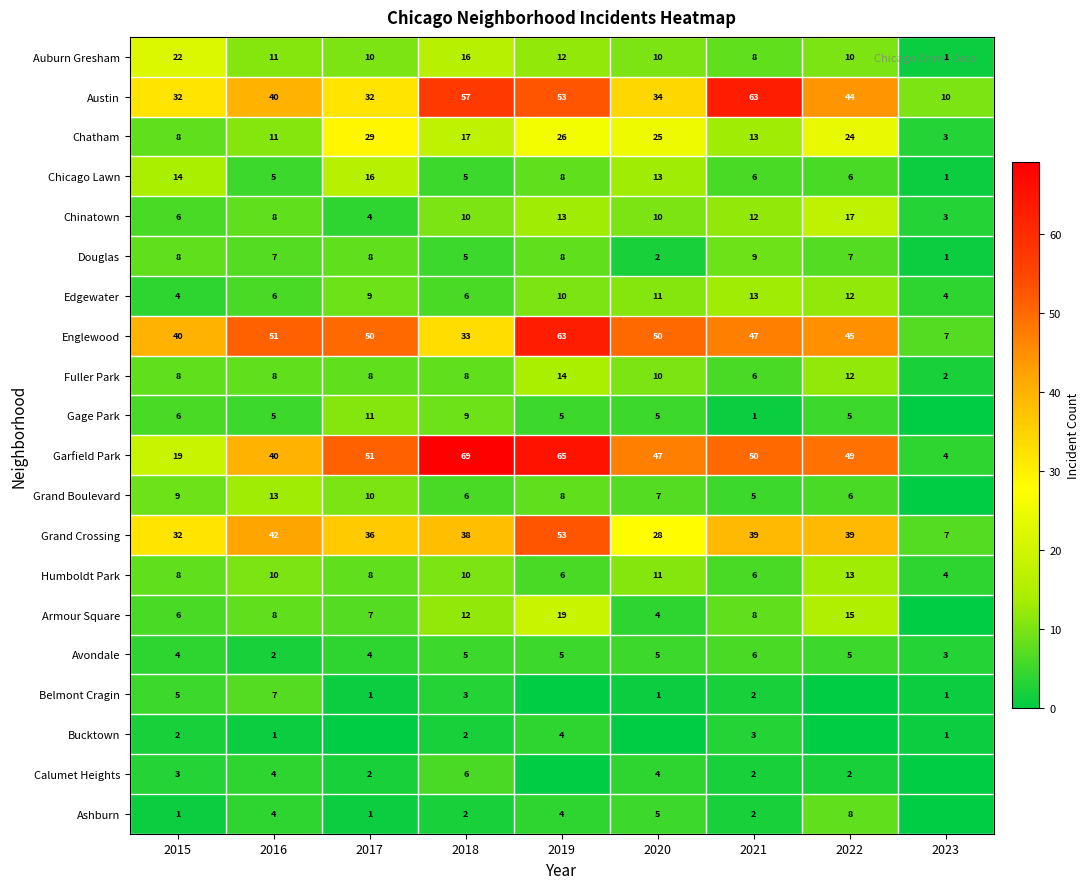

What is the difference between the maximum and minimum values in the Garfield Park series?

65